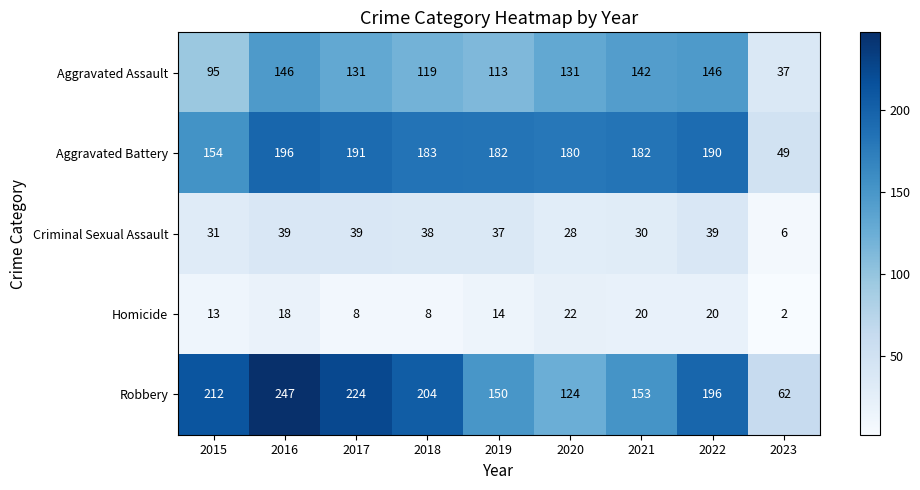

What is the difference between the highest and lowest values at 2016?

229